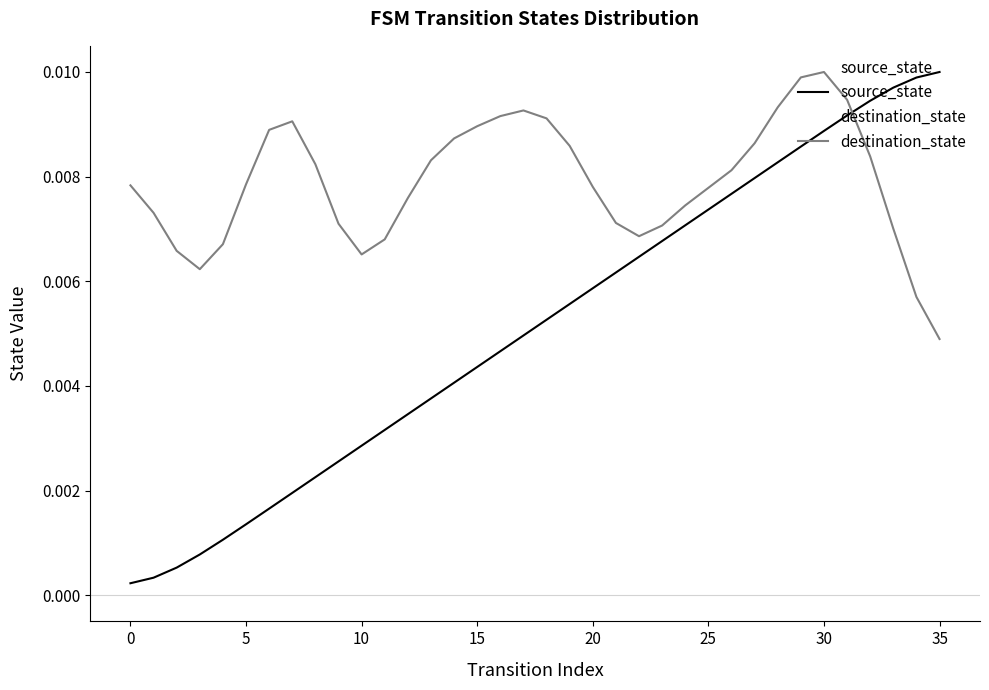

Which series has the largest total across all categories?

destination_state